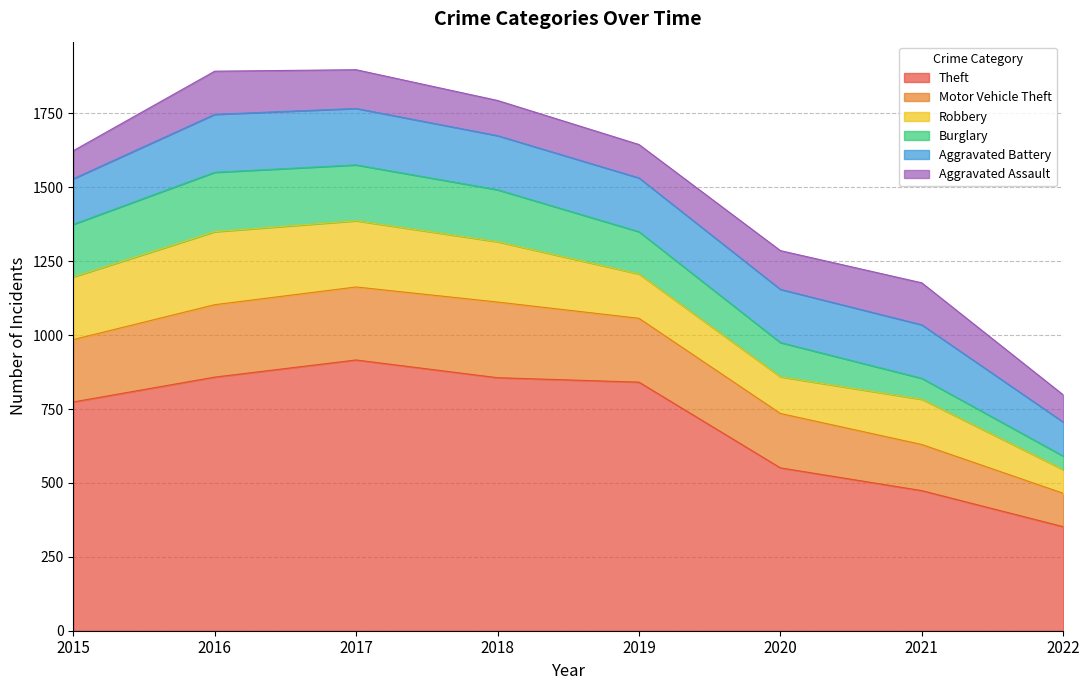

Where is the first local maximum for Aggravated Battery?

2016